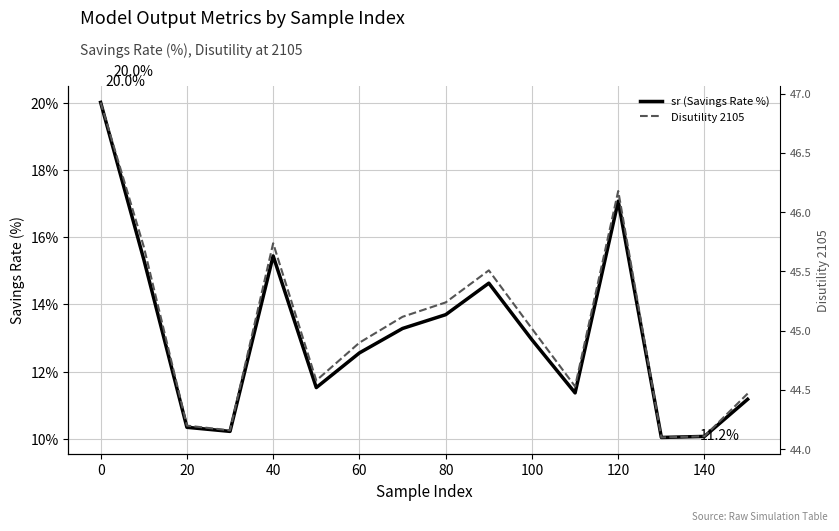

What are all the series names shown in the legend?

sr (Savings Rate %), Disutility 2105